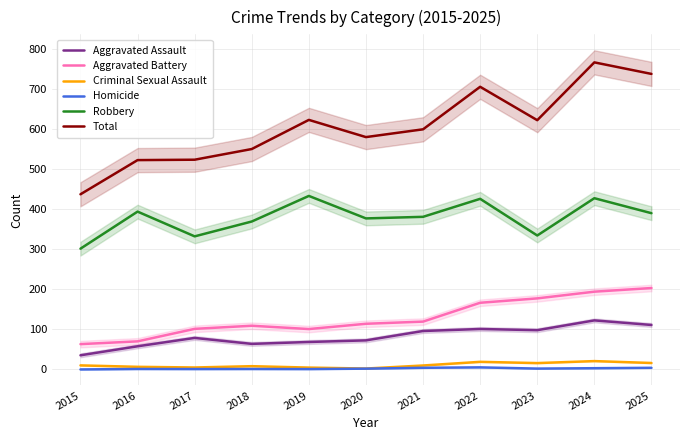

What is the difference between the maximum and second lowest values in the Criminal Sexual Assault series?

16.2